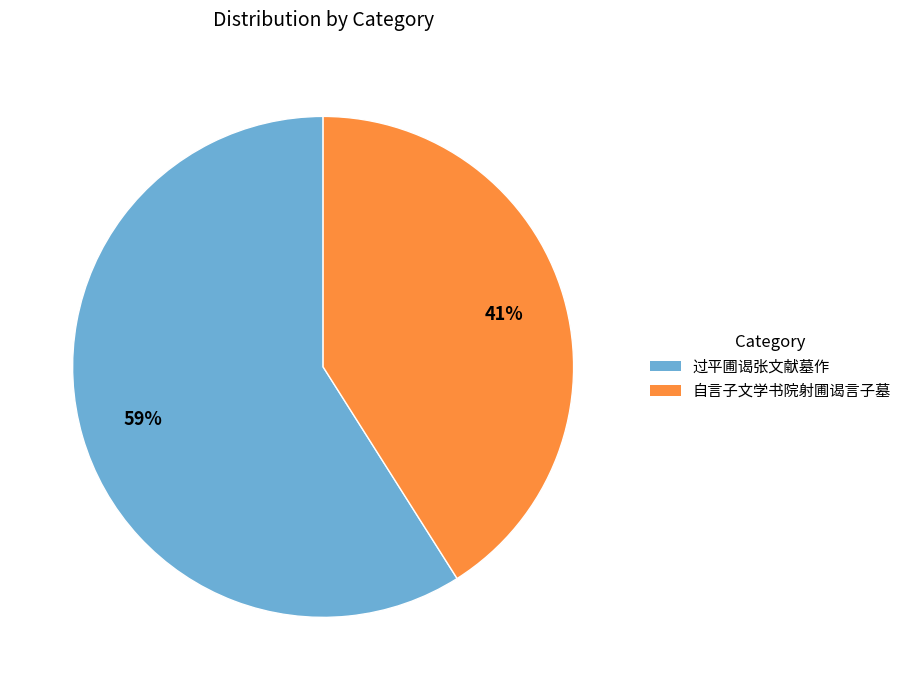

How many slices are in this pie chart?

2